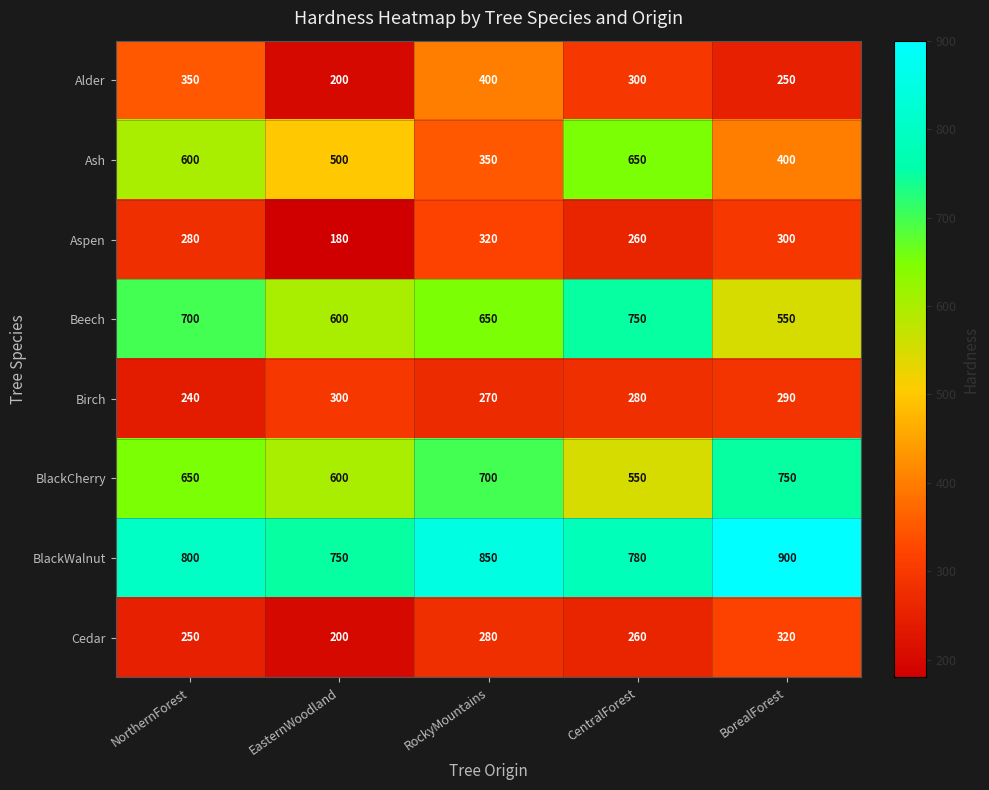

At which label does Beech first exceed 650?

NorthernForest